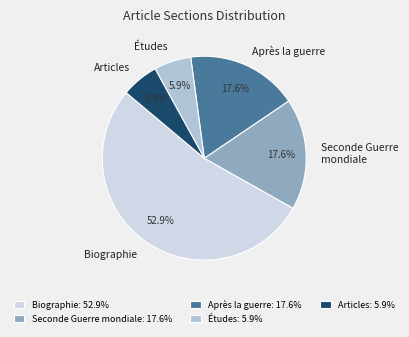

Count the number of slices in the pie.

5